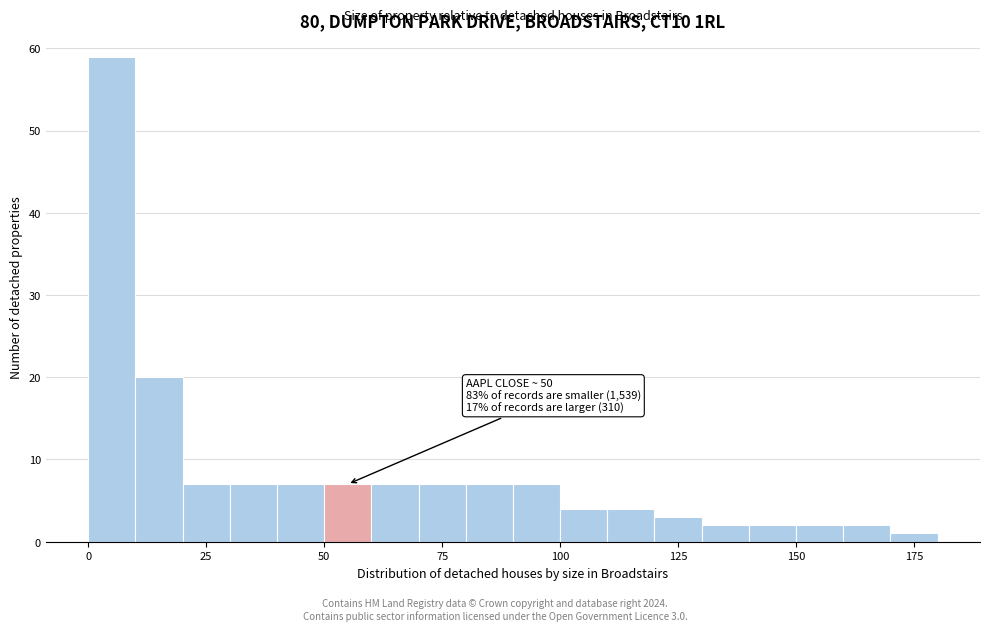

Around what value on the x-axis is the tallest bar? Give the approximate position of its centre, as read against the axis.

5